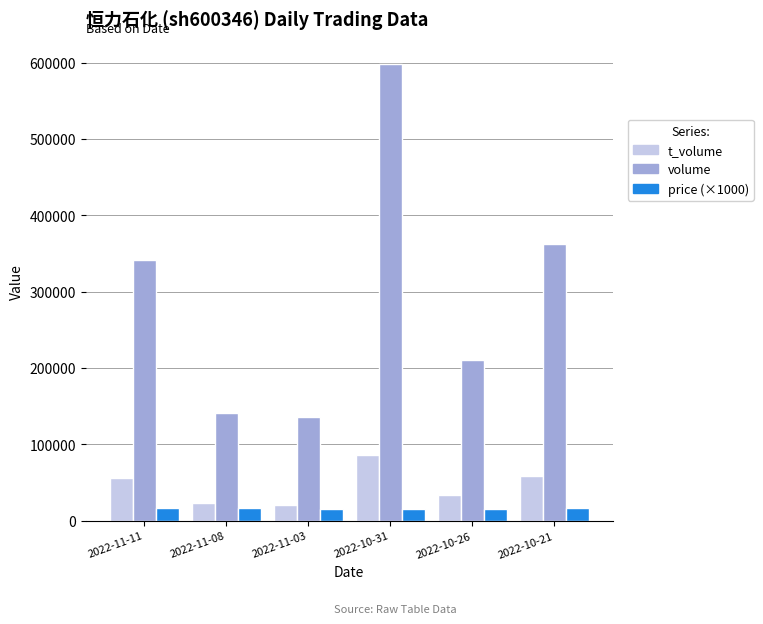

How many categories are shown in the chart?

6